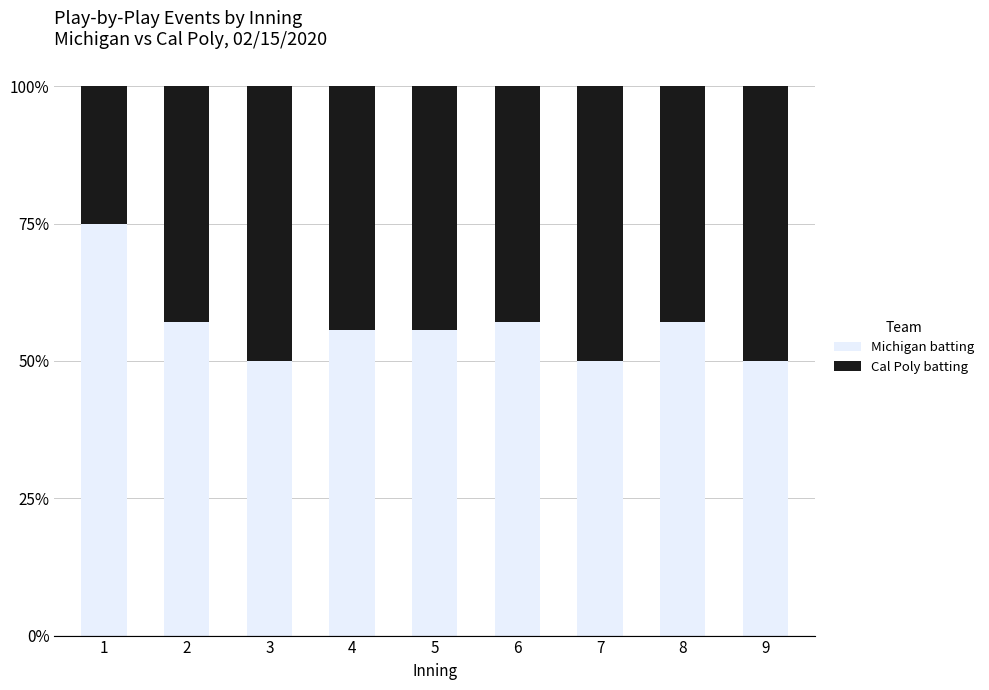

Reading left to right, transcribe the values for Michigan batting.

1=75.0	2=57.1	3=50.0	4=55.6	5=55.6	6=57.1	7=50.0	8=57.1	9=50.0